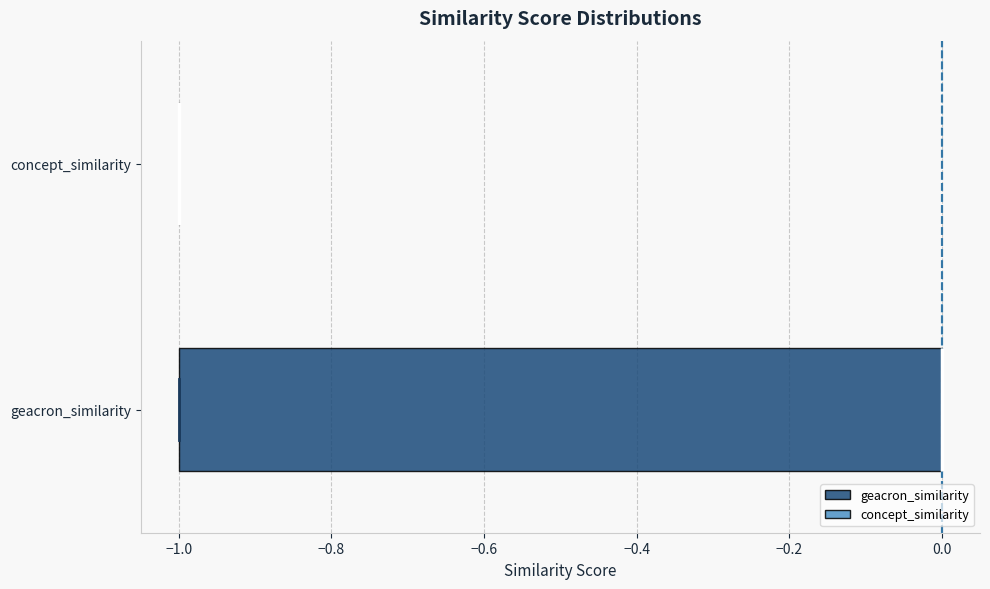

Reading bottom to top, read every box against the x-axis: the position of its median line, the range the box covers, and the ends of its whiskers. The values are not printed on the chart, so give them approximately, as read against the axis.

geacron_similarity: median 0 (drawn on the box's right edge), box -1 to 0, whiskers -1 to 0
concept_similarity: box collapsed to a line at -1, whiskers -1 to -1